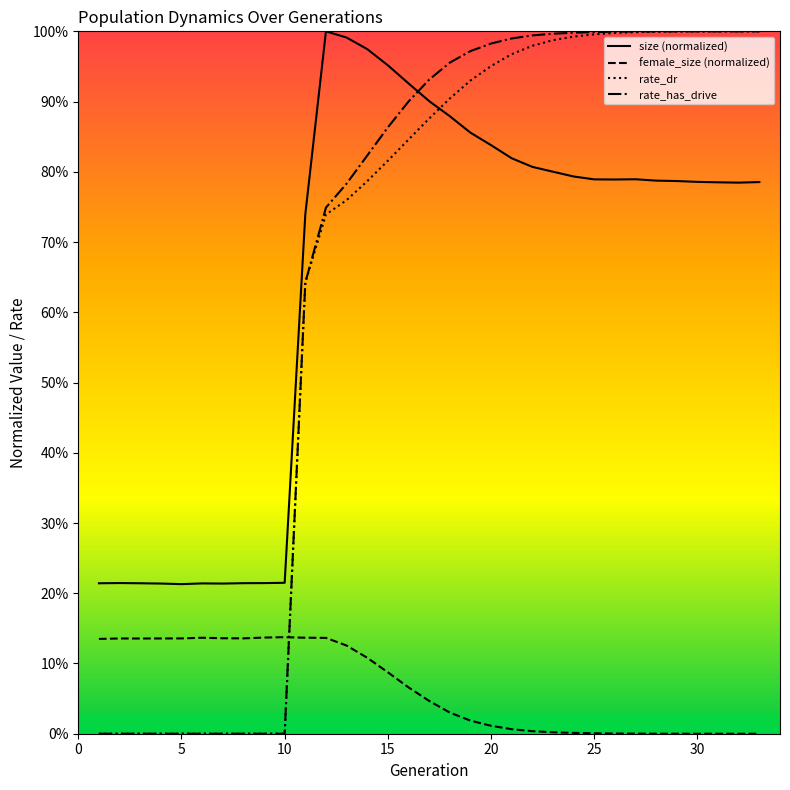

What is the value of the female_size (normalized) point at the 5th from the left?

0.1